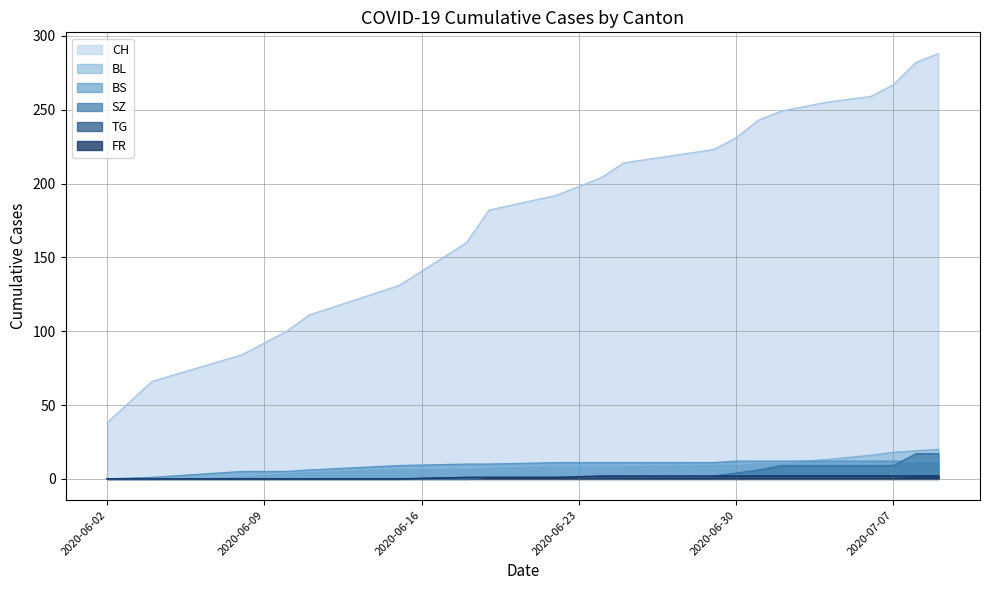

What is the average value of the BL series?

9